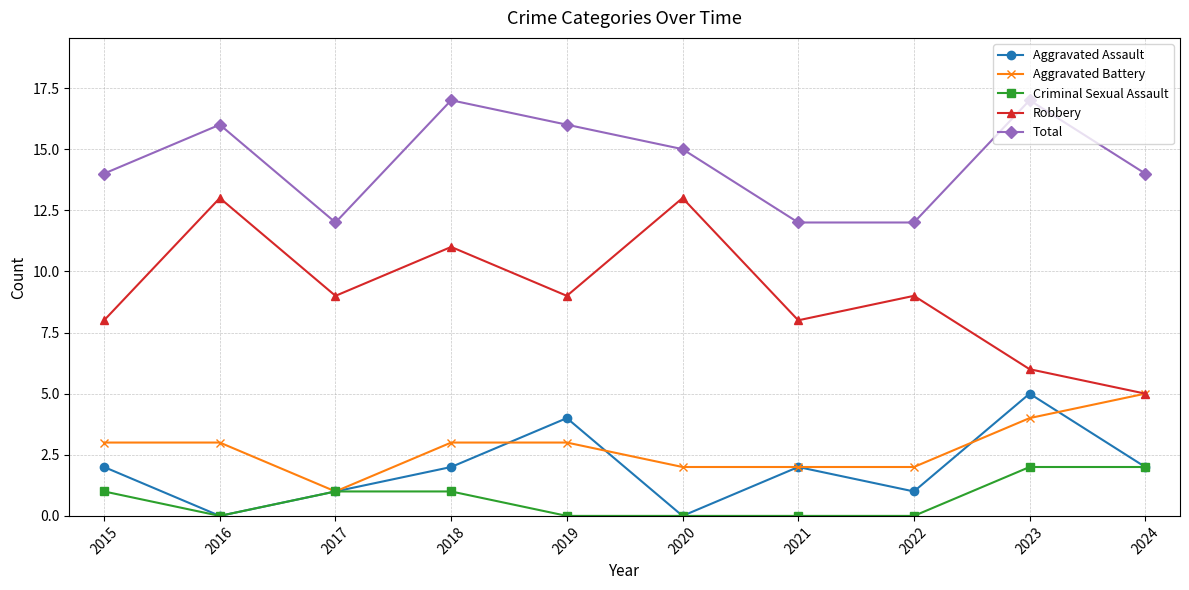

At which label does Total first exceed 15?

2016